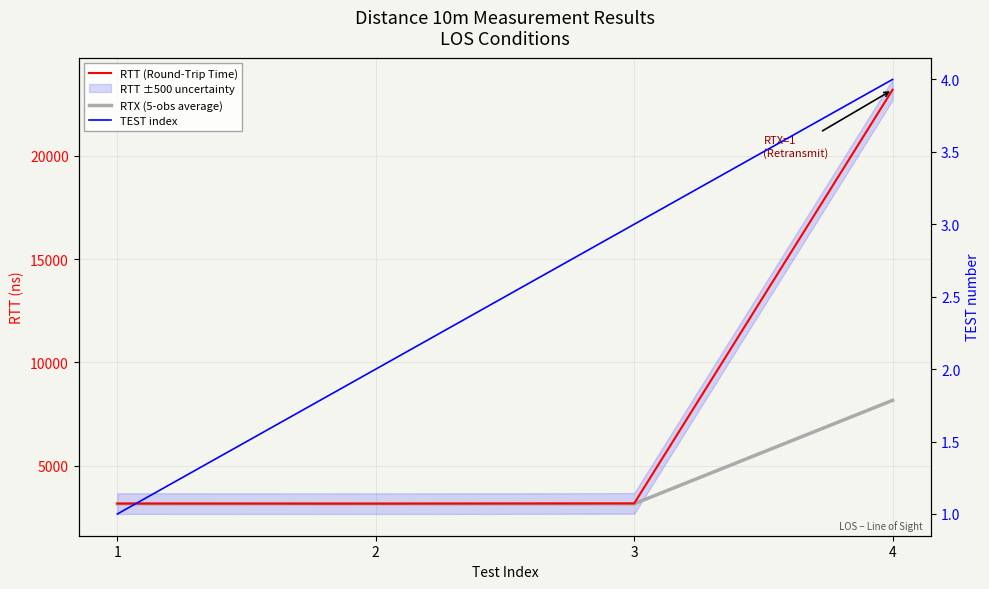

Which category has the highest value across all series?

4